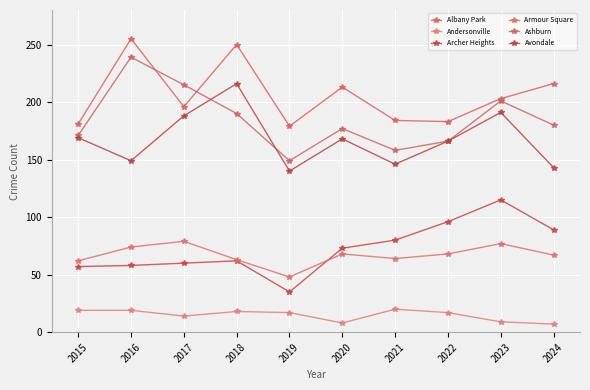

What is the value of the Albany Park point at the 5th from the left?

179